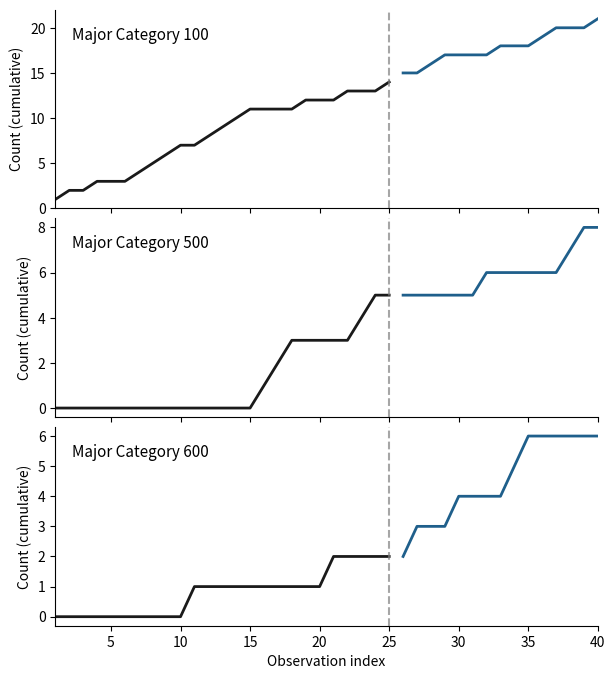

True or false: 100 projected has more than 1 points higher than both neighbors.

False